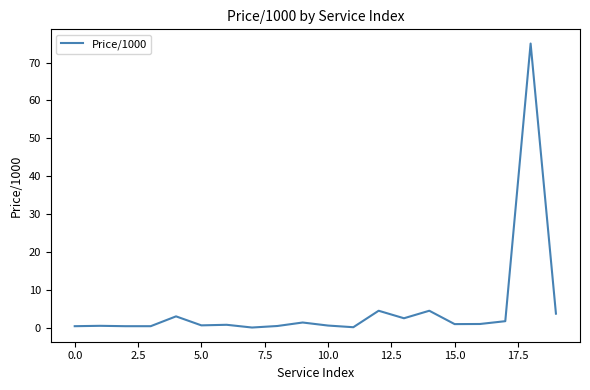

What is the greatest value displayed?

75.0